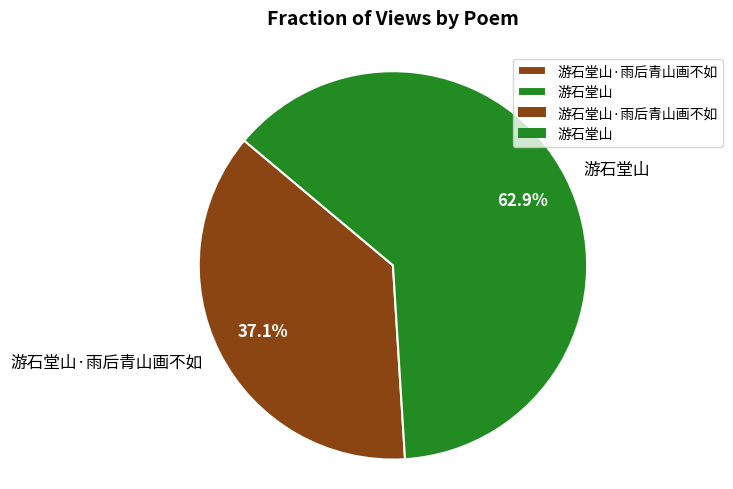

Which category has the biggest portion of the pie?

游石堂山